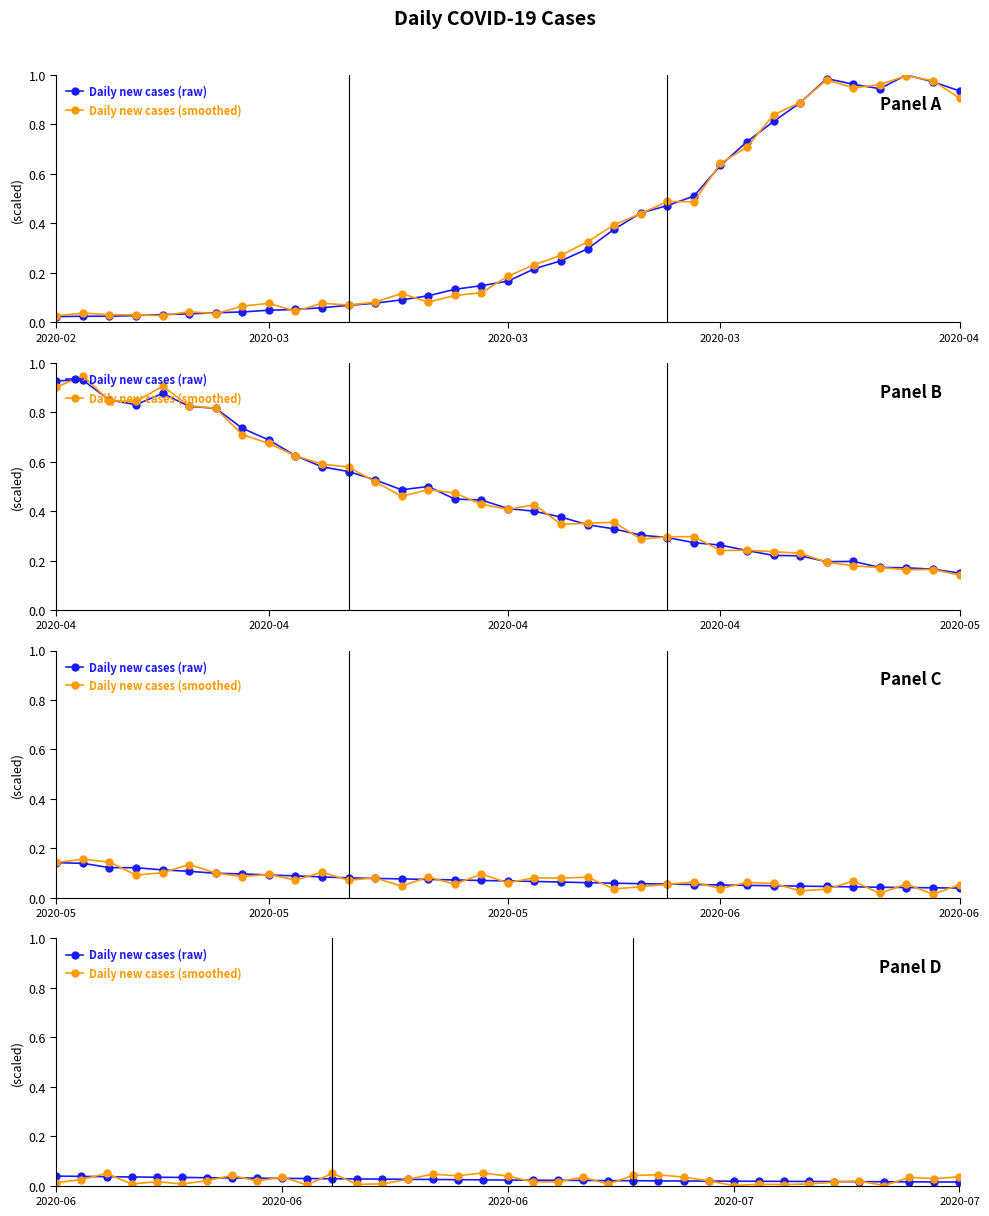

Is this an area chart (filled region under the line)?

No